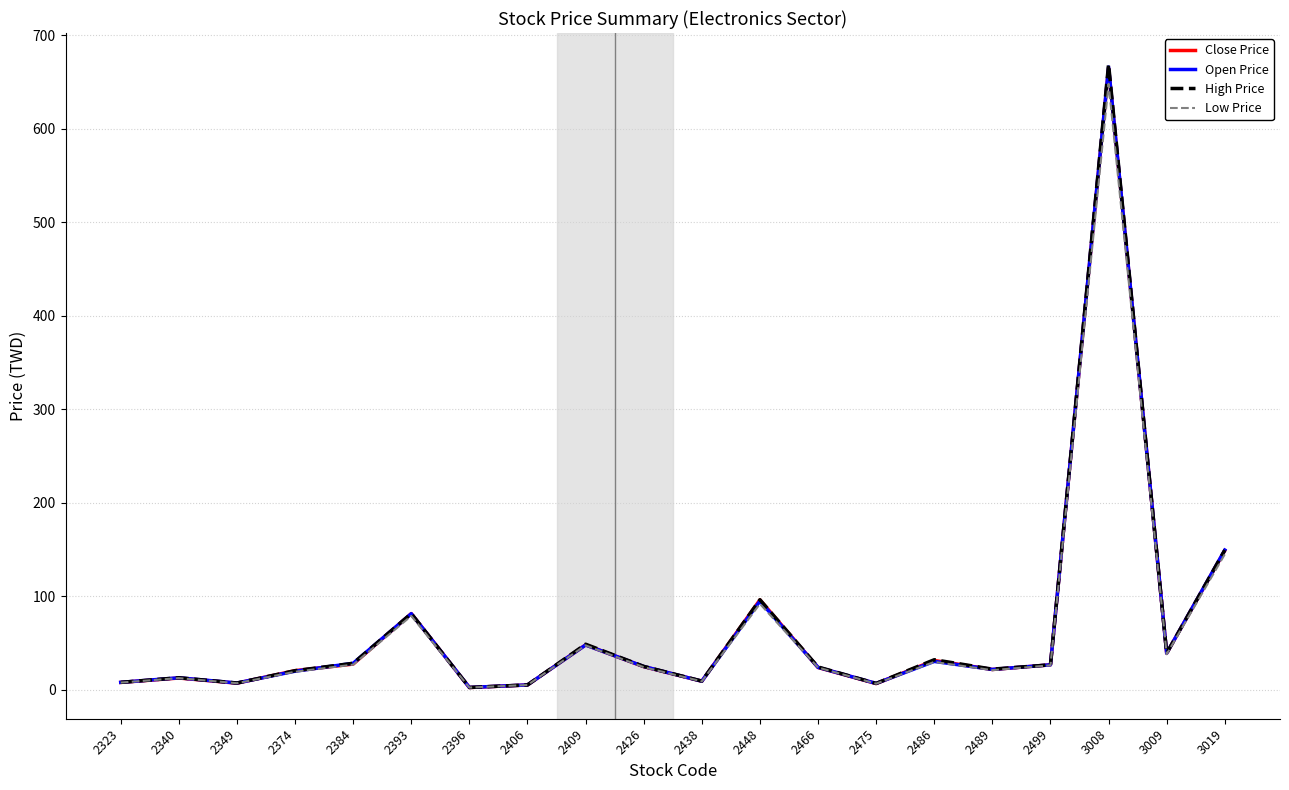

Is the value of Low Price at 3008 greater than the value of High Price at 2323?

Yes